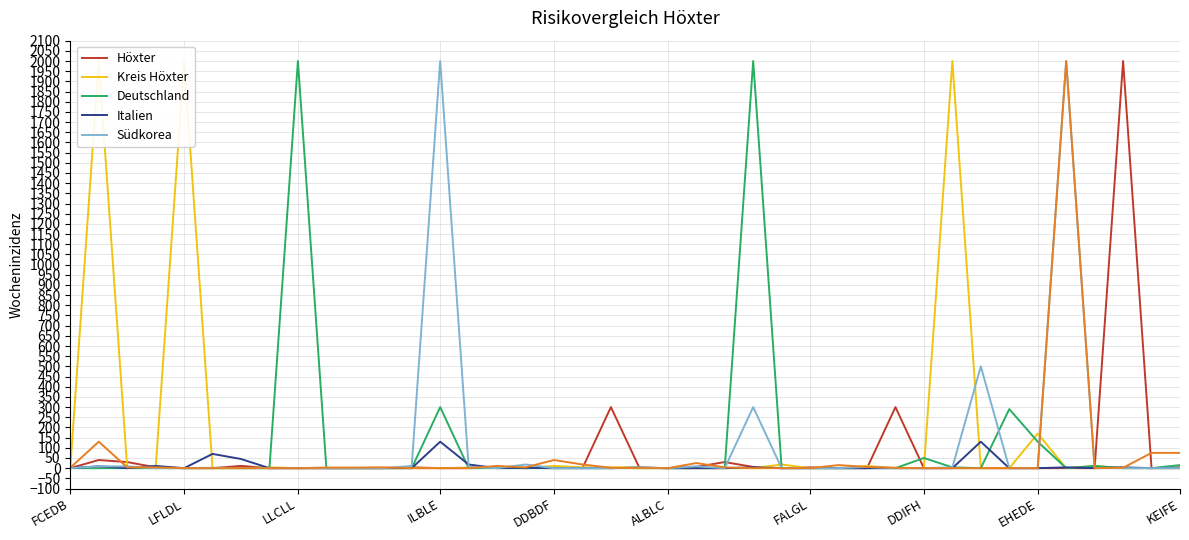

Between 22 and 33, which series saw the biggest shift?

Deutschland